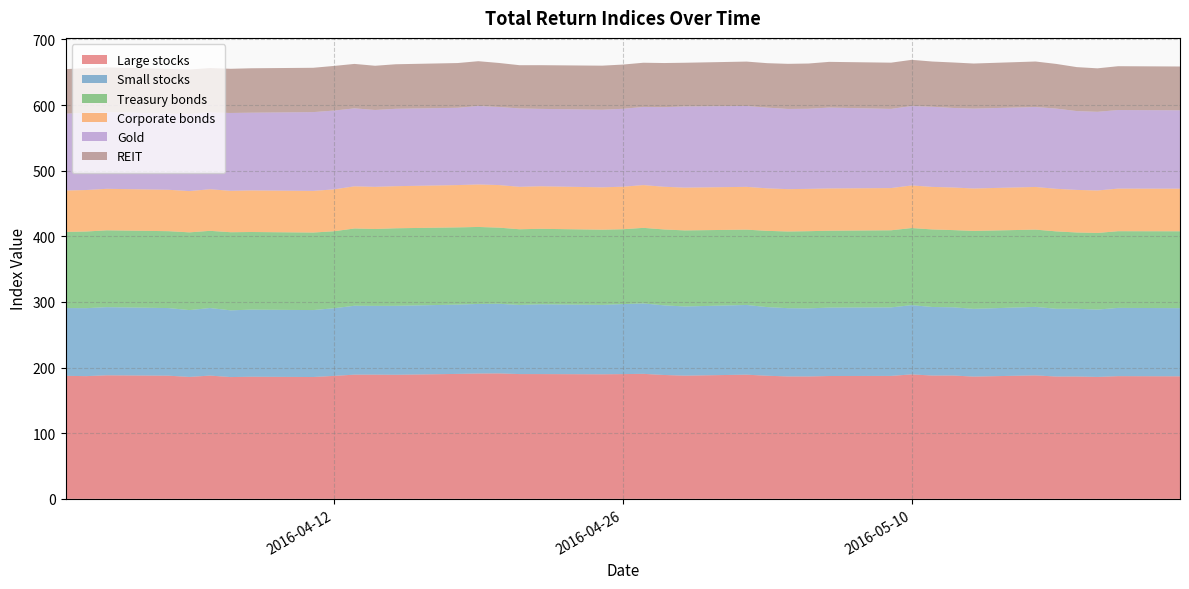

Reading right to left, what are all the values shown in this chart?

Large stocks: 2016-05-23=186.7	2016-05-20=186.9	2016-05-19=185.7	2016-05-18=186.4	2016-05-17=186.3	2016-05-16=188.1	2016-05-13=186.3	2016-05-12=187.9	2016-05-11=187.8	2016-05-10=189.6	2016-05-09=187.3	2016-05-06=187.1	2016-05-05=186.4	2016-05-04=186.5	2016-05-03=187.5	2016-05-02=189.2	2016-04-29=187.7	2016-04-28=188.7	2016-04-27=190.4	2016-04-26=190.0	2016-04-25=189.8	2016-04-22=190.1	2016-04-21=190.1	2016-04-20=191.1	2016-04-19=190.9	2016-04-18=190.3	2016-04-15=189.0	2016-04-14=189.2	2016-04-13=189.2	2016-04-12=187.3	2016-04-11=185.6	2016-04-08=186.0	2016-04-07=185.5	2016-04-06=187.8	2016-04-05=185.7	2016-04-04=187.6	2016-04-01=188.2	2016-03-31=186.9	2016-03-30=187.4
Small stocks: 2016-05-23=103.9	2016-05-20=104.0	2016-05-19=102.6	2016-05-18=103.2	2016-05-17=103.2	2016-05-16=104.3	2016-05-13=103.2	2016-05-12=103.9	2016-05-11=104.4	2016-05-10=105.5	2016-05-09=104.4	2016-05-06=104.2	2016-05-05=103.7	2016-05-04=104.0	2016-05-03=104.6	2016-05-02=106.2	2016-04-29=105.4	2016-04-28=106.1	2016-04-27=107.3	2016-04-26=106.7	2016-04-25=105.8	2016-04-22=106.3	2016-04-21=105.3	2016-04-20=106.1	2016-04-19=106.0	2016-04-18=105.6	2016-04-15=105.1	2016-04-14=104.8	2016-04-13=105.0	2016-04-12=103.0	2016-04-11=102.0	2016-04-08=102.2	2016-04-07=101.7	2016-04-06=103.0	2016-04-05=101.8	2016-04-04=103.0	2016-04-01=103.8	2016-03-31=103.6	2016-03-30=103.3
Treasury bonds: 2016-05-23=117.1	2016-05-20=116.8	2016-05-19=116.7	2016-05-18=116.2	2016-05-17=117.9	2016-05-16=117.7	2016-05-13=118.7	2016-05-12=117.6	2016-05-11=118.1	2016-05-10=117.5	2016-05-09=117.5	2016-05-06=117.1	2016-05-05=117.6	2016-05-04=116.8	2016-05-03=116.2	2016-05-02=114.7	2016-04-29=115.9	2016-04-28=115.6	2016-04-27=115.1	2016-04-26=114.0	2016-04-25=114.5	2016-04-22=115.0	2016-04-21=115.3	2016-04-20=116.0	2016-04-19=117.3	2016-04-18=117.6	2016-04-15=118.1	2016-04-14=117.1	2016-04-13=117.7	2016-04-12=117.3	2016-04-11=118.1	2016-04-08=118.3	2016-04-07=119.0	2016-04-06=117.6	2016-04-05=118.4	2016-04-04=117.1	2016-04-01=117.1	2016-03-31=116.8	2016-03-30=115.9
Corporate bonds: 2016-05-23=64.9	2016-05-20=64.9	2016-05-19=64.7	2016-05-18=64.9	2016-05-17=64.8	2016-05-16=65.0	2016-05-13=64.6	2016-05-12=64.9	2016-05-11=64.8	2016-05-10=64.9	2016-05-09=64.3	2016-05-06=64.4	2016-05-05=64.5	2016-05-04=64.5	2016-05-03=64.8	2016-05-02=65.2	2016-04-29=65.2	2016-04-28=65.1	2016-04-27=65.2	2016-04-26=64.8	2016-04-25=64.6	2016-04-22=64.8	2016-04-21=64.7	2016-04-20=64.9	2016-04-19=64.7	2016-04-18=64.5	2016-04-15=64.1	2016-04-14=64.2	2016-04-13=64.2	2016-04-12=63.8	2016-04-11=63.4	2016-04-08=63.3	2016-04-07=63.1	2016-04-06=63.4	2016-04-05=62.8	2016-04-04=63.1	2016-04-01=63.2	2016-03-31=63.2	2016-03-30=63.1
Gold: 2016-05-23=119.4	2016-05-20=119.7	2016-05-19=119.9	2016-05-18=120.1	2016-05-17=122.2	2016-05-16=121.8	2016-05-13=121.7	2016-05-12=121.2	2016-05-11=122.1	2016-05-10=121.0	2016-05-09=120.7	2016-05-06=123.2	2016-05-05=122.1	2016-05-04=122.2	2016-05-03=123.0	2016-05-02=123.2	2016-04-29=123.7	2016-04-28=121.3	2016-04-27=119.0	2016-04-26=118.7	2016-04-25=118.2	2016-04-22=117.9	2016-04-21=119.4	2016-04-20=119.0	2016-04-19=119.6	2016-04-18=117.7	2016-04-15=117.9	2016-04-14=117.1	2016-04-13=118.8	2016-04-12=120.1	2016-04-11=120.0	2016-04-08=118.4	2016-04-07=118.6	2016-04-06=116.9	2016-04-05=117.7	2016-04-04=116.2	2016-04-01=116.9	2016-03-31=117.6	2016-03-30=117.1
REIT: 2016-05-23=66.8	2016-05-20=66.8	2016-05-19=66.2	2016-05-18=67.0	2016-05-17=68.0	2016-05-16=69.3	2016-05-13=68.7	2016-05-12=69.3	2016-05-11=68.9	2016-05-10=70.4	2016-05-09=70.4	2016-05-06=69.6	2016-05-05=68.9	2016-05-04=68.7	2016-05-03=67.7	2016-05-02=67.6	2016-04-29=66.6	2016-04-28=67.2	2016-04-27=67.3	2016-04-26=67.4	2016-04-25=67.1	2016-04-22=66.6	2016-04-21=65.9	2016-04-20=67.0	2016-04-19=68.2	2016-04-18=68.2	2016-04-15=67.8	2016-04-14=67.3	2016-04-13=67.7	2016-04-12=68.0	2016-04-11=67.5	2016-04-08=67.7	2016-04-07=67.3	2016-04-06=67.7	2016-04-05=67.6	2016-04-04=68.0	2016-04-01=68.1	2016-03-31=68.2	2016-03-30=67.8